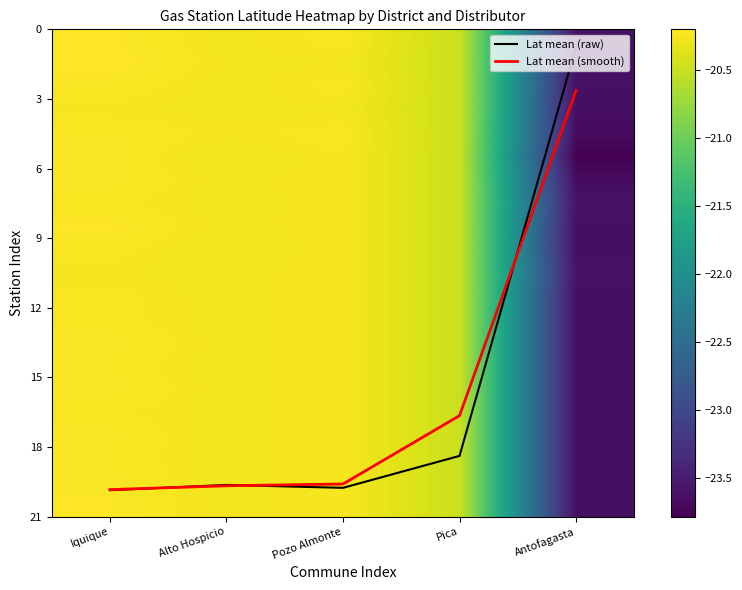

Is the value of Lat mean (raw) at Pica greater than the value of Lat mean (smooth) at Pozo Almonte?

No